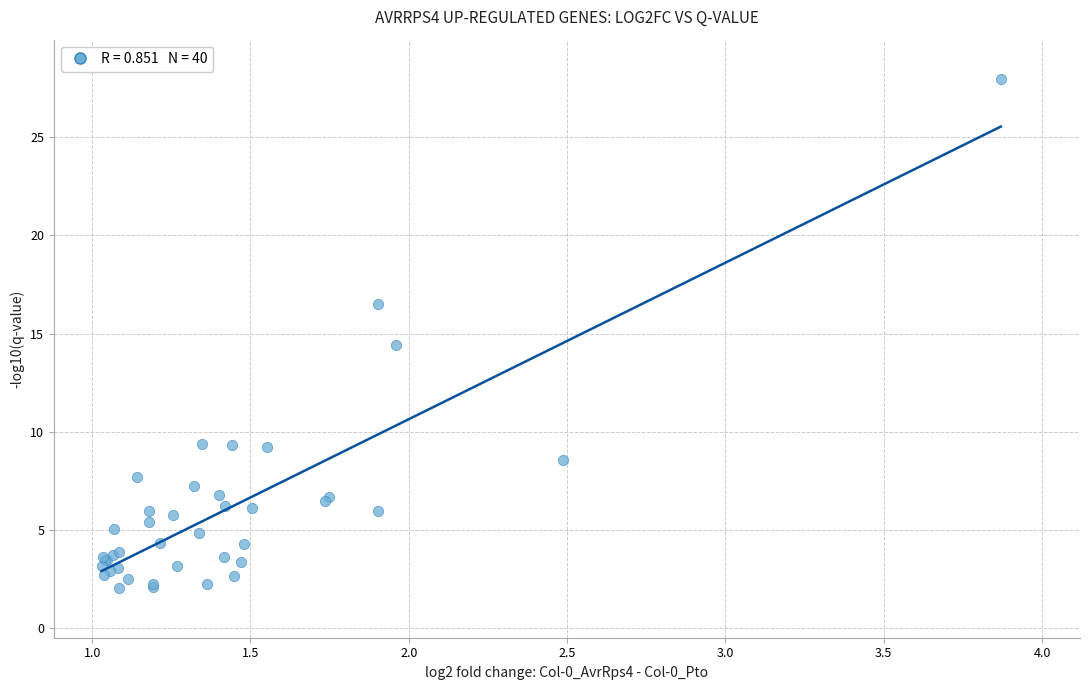

What Y value in the scatter plot is closest to 15?

14.4